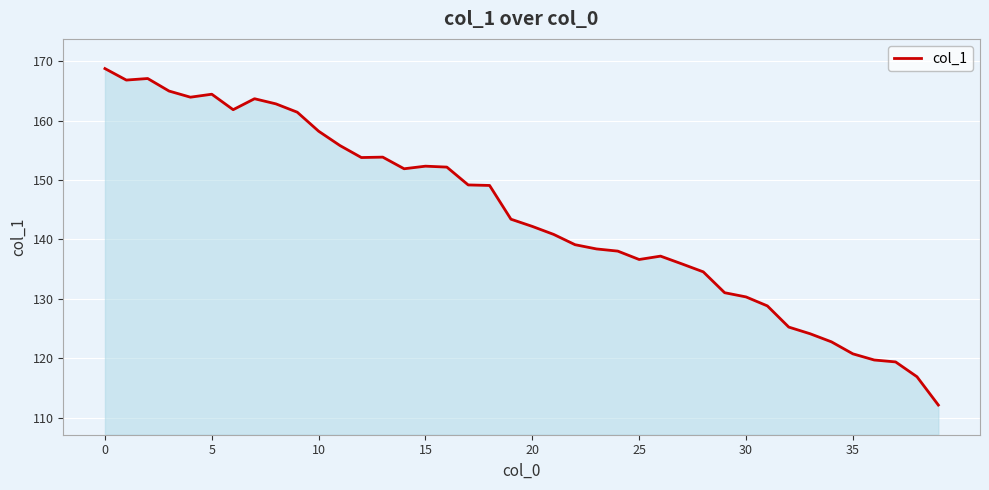

What is the difference between the maximum and minimum values?

56.7